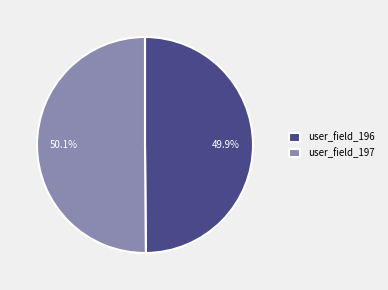

How many segments does this pie chart have?

2